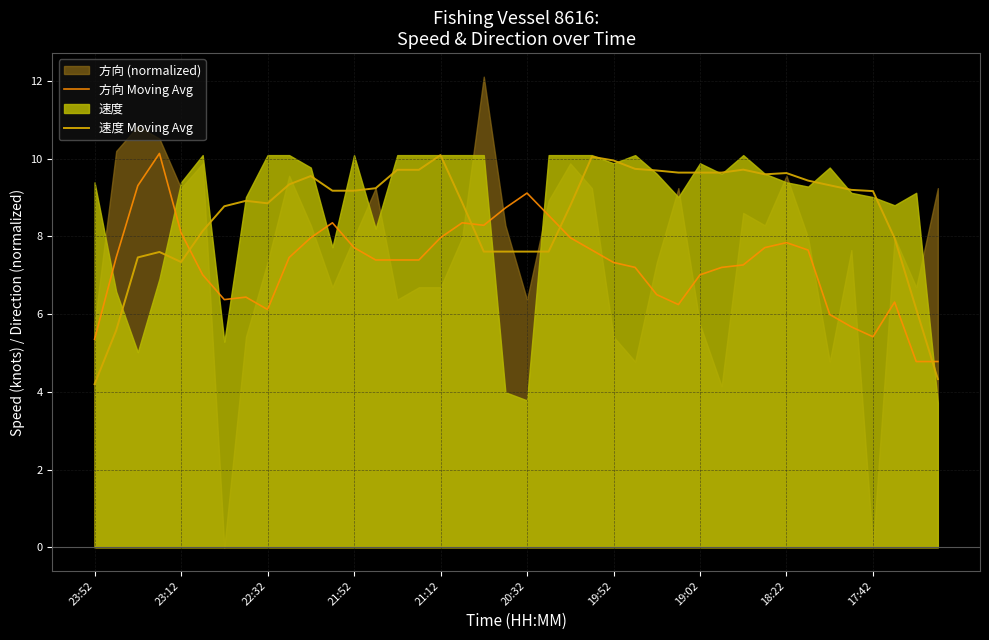

At which label does 方向 Moving Avg reach its minimum?

38